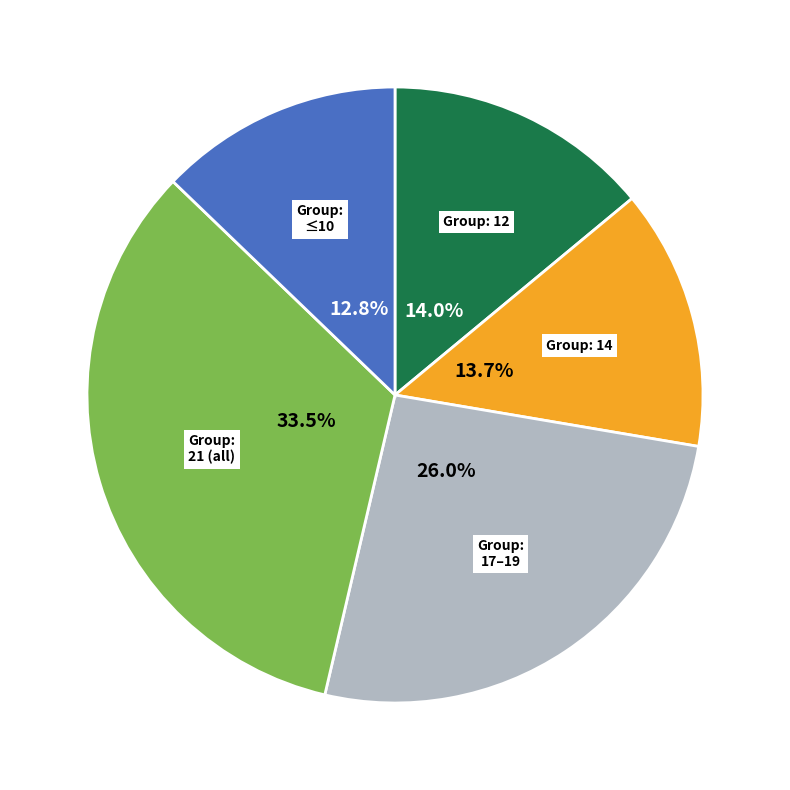

Is there any slice that represents more than half of the pie?

No